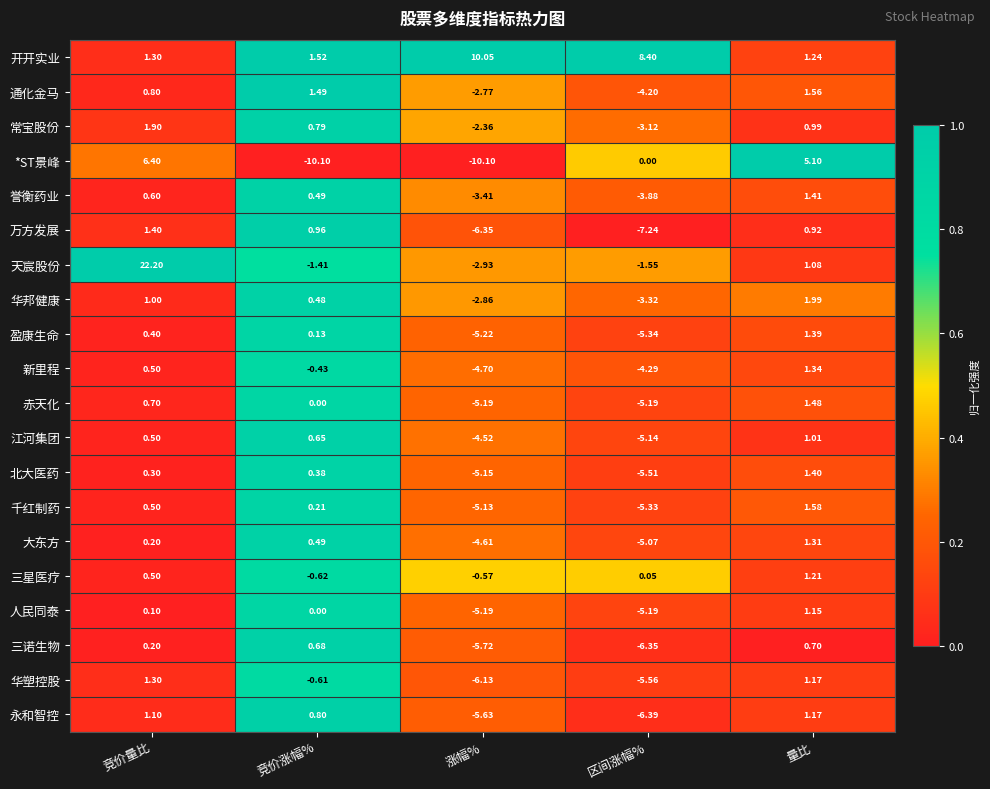

Where does the 万方发展 series first go above 0?

竞价量比